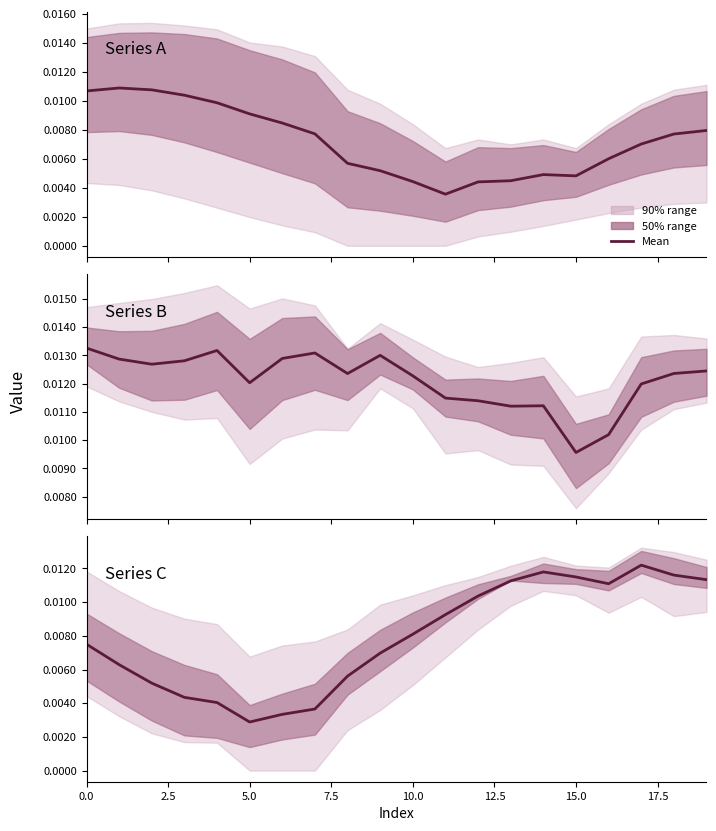

Where is the first local maximum?

14